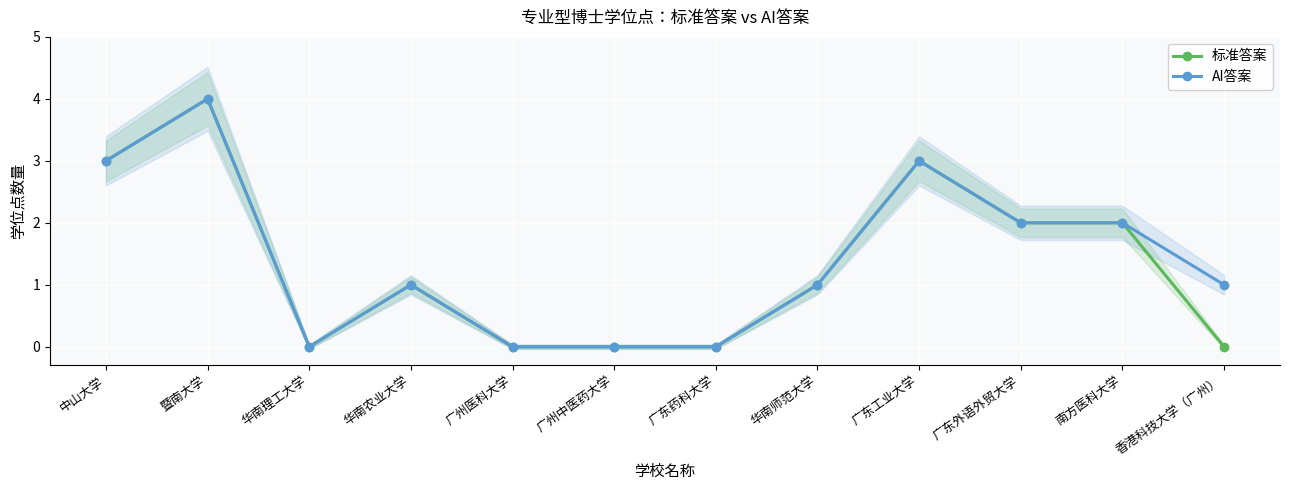

List the labels in order of 标准答案 value, smallest first.

华南理工大学, 广州医科大学, 广州中医药大学, 广东药科大学, 香港科技大学（广州）, 华南农业大学, 华南师范大学, 广东外语外贸大学, 南方医科大学, 中山大学, 广东工业大学, 暨南大学